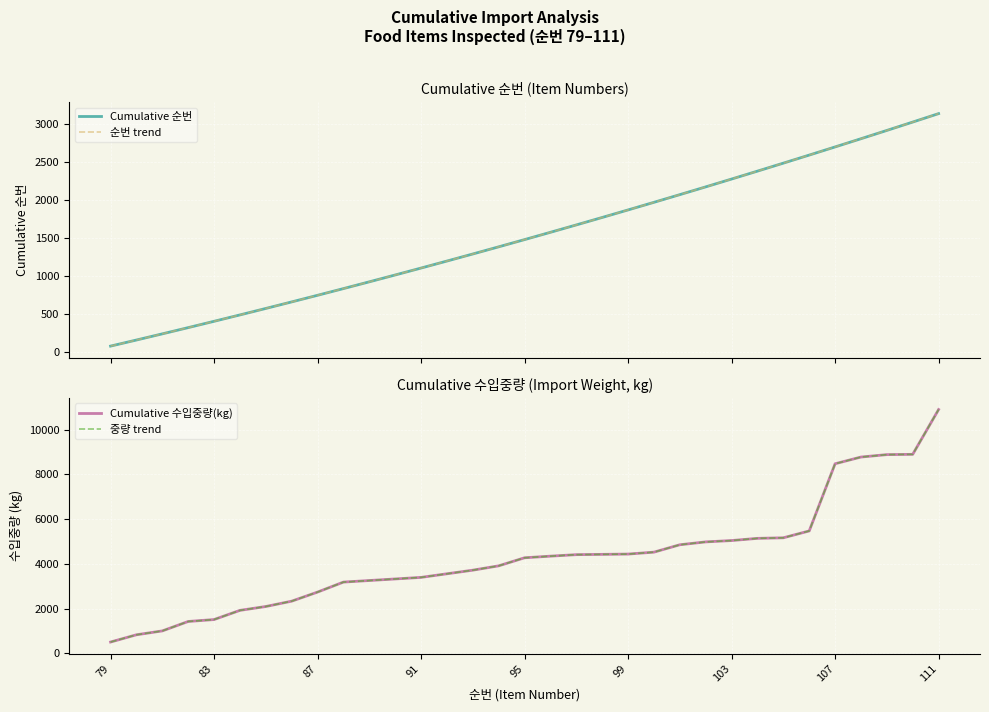

What is the minimum value for Cumulative 순번?

79